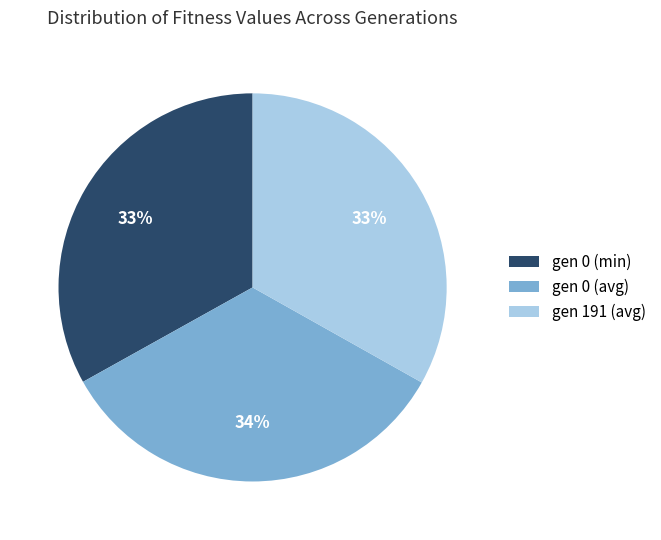

What is the ratio of the value at gen 0 (min) to the value at gen 0 (avg)?

1.0